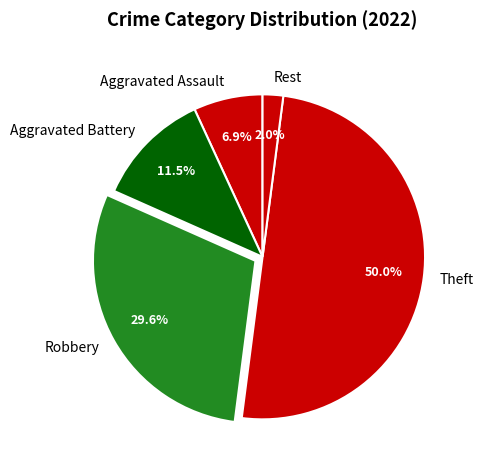

Is the sum of Aggravated Assault and Aggravated Battery greater than half?

No